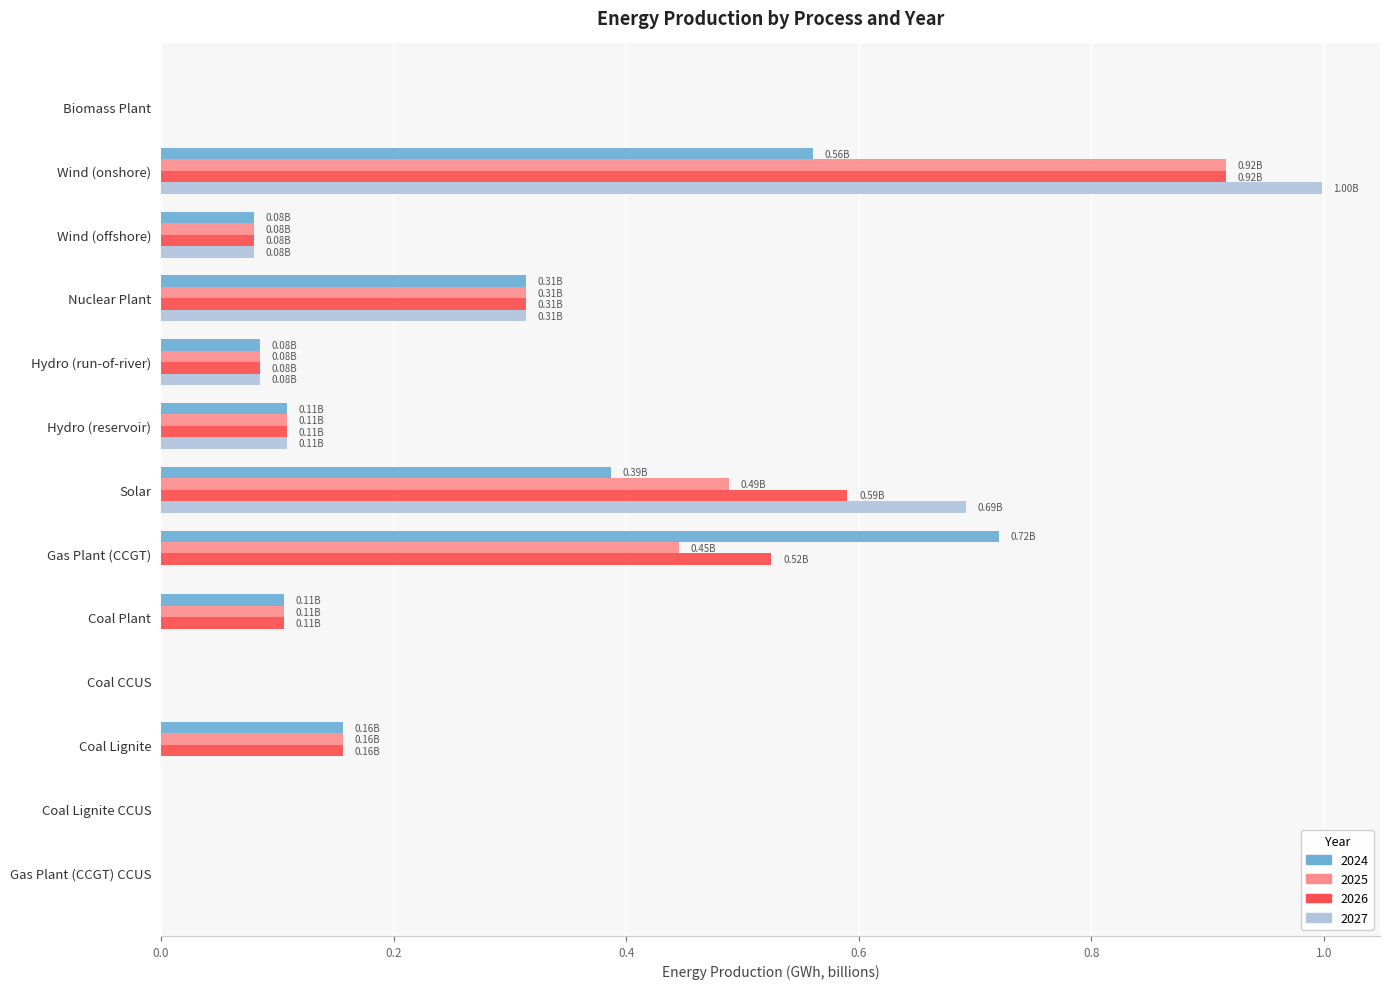

Between Nuclear Plant and Coal Lignite, which series saw the biggest shift?

2027